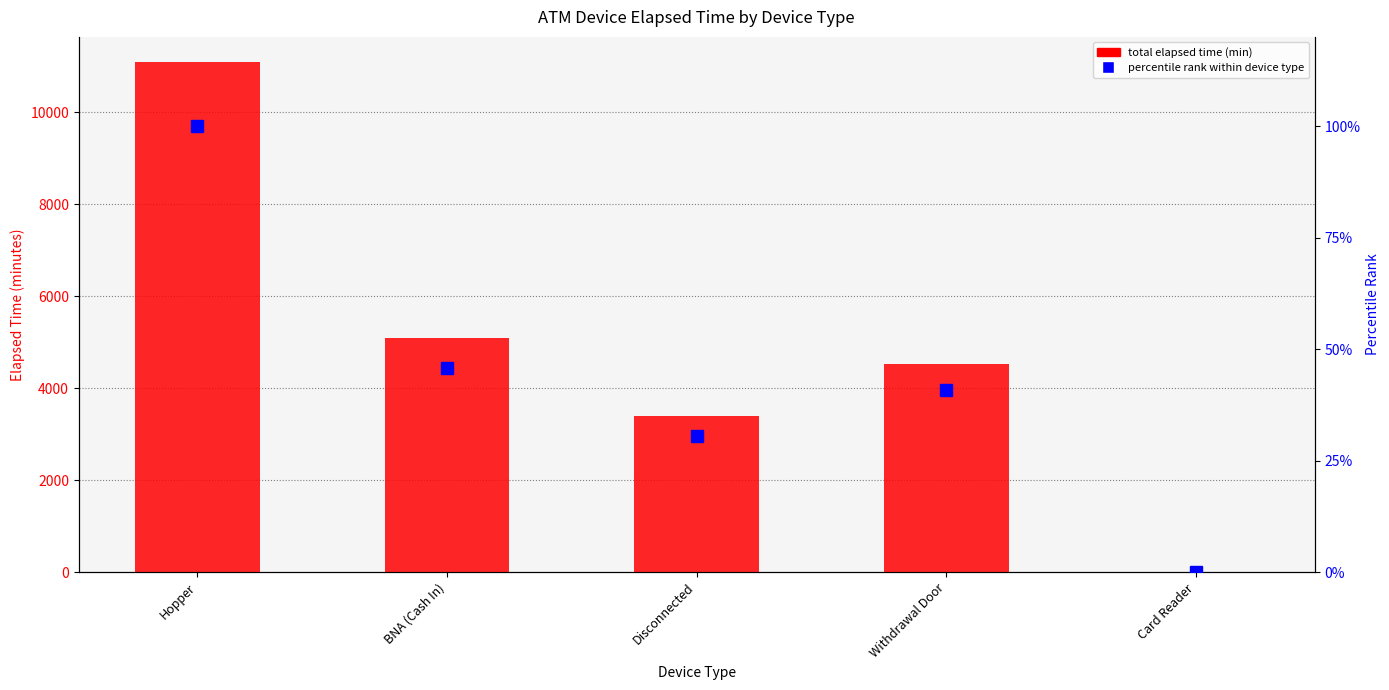

At Hopper, list the series in order from largest to smallest.

total elapsed time (min), percentile rank within device type